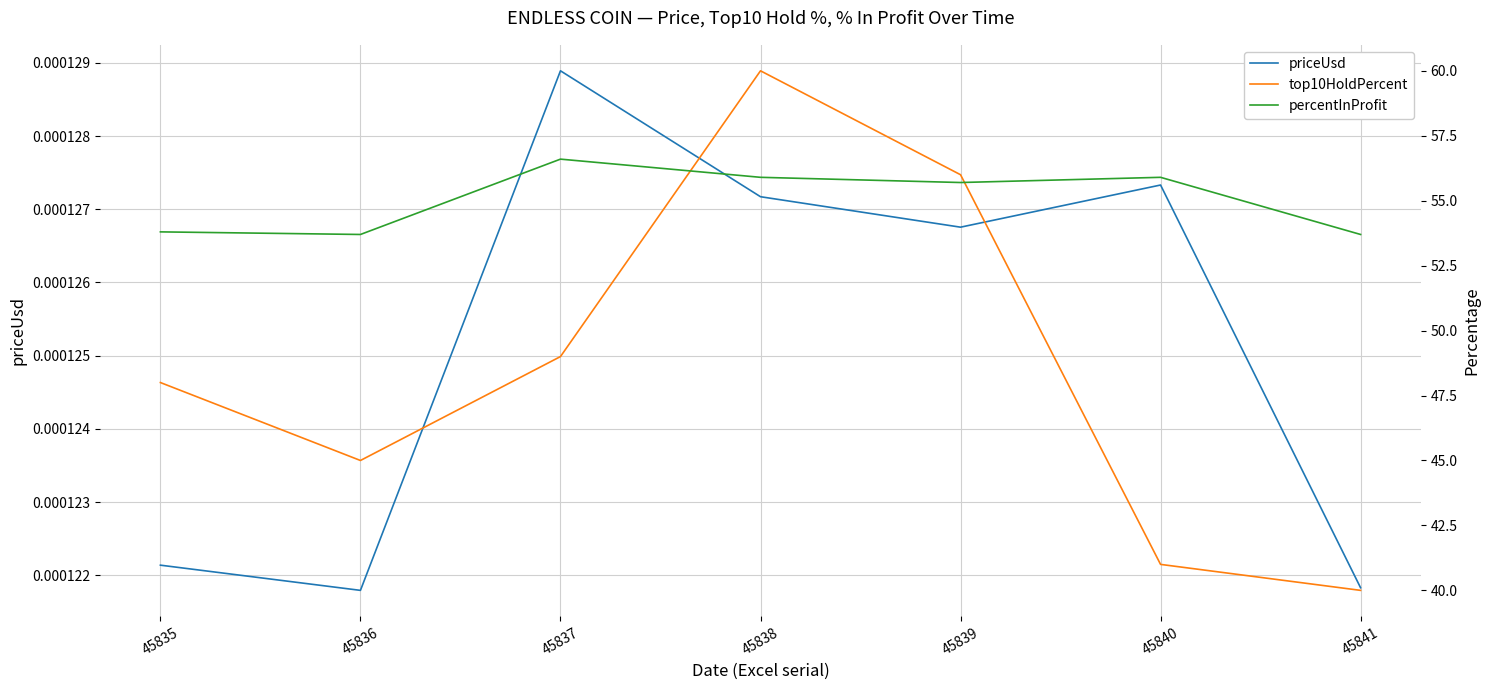

Which has a higher value, 45840 or 45841?

45840